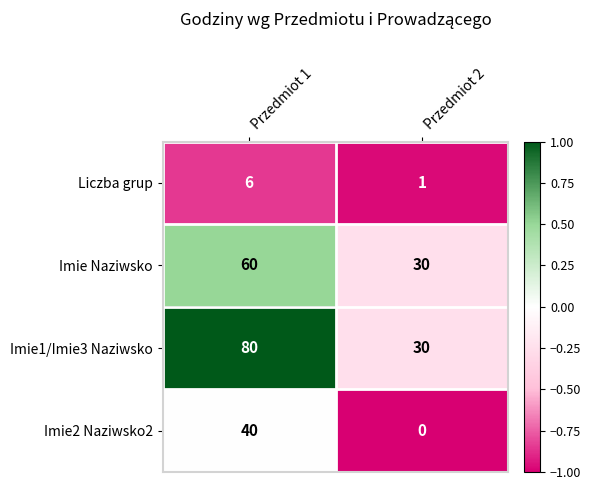

Which series has the largest total across all categories?

Imie1/Imie3 Naziwsko